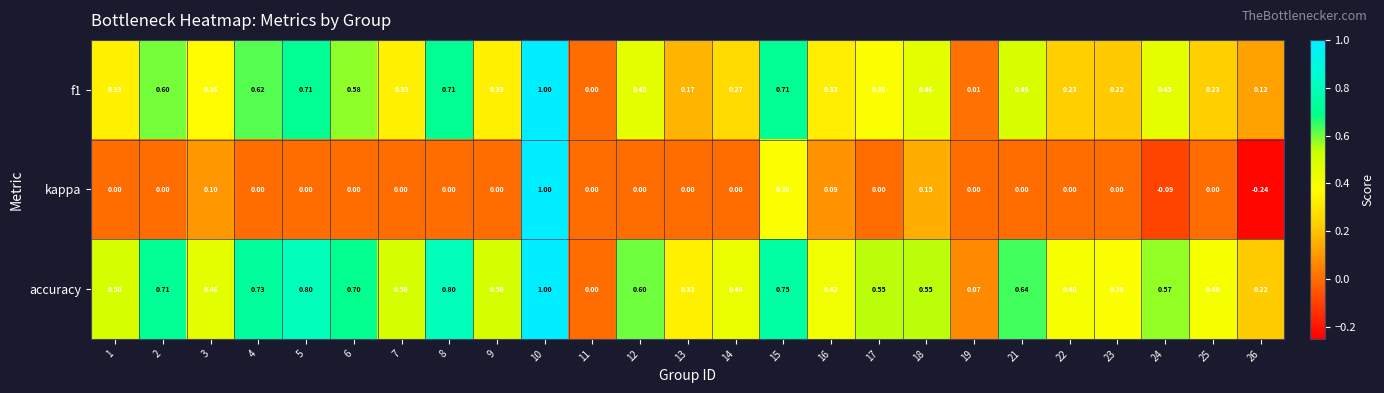

Between 13 and 22, which series saw the biggest shift?

accuracy